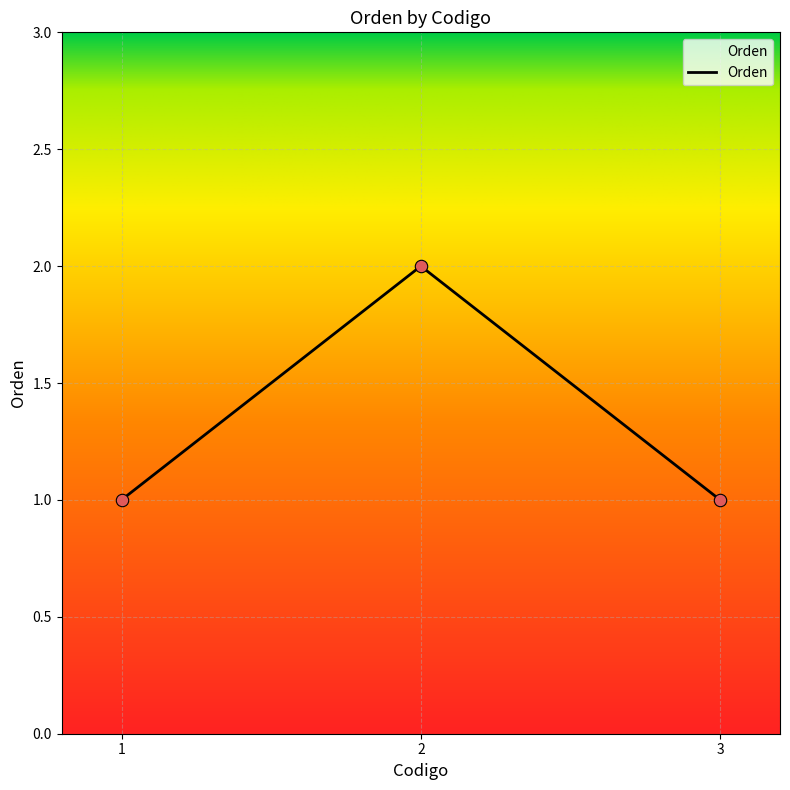

Between 2 and 3, which is larger?

2